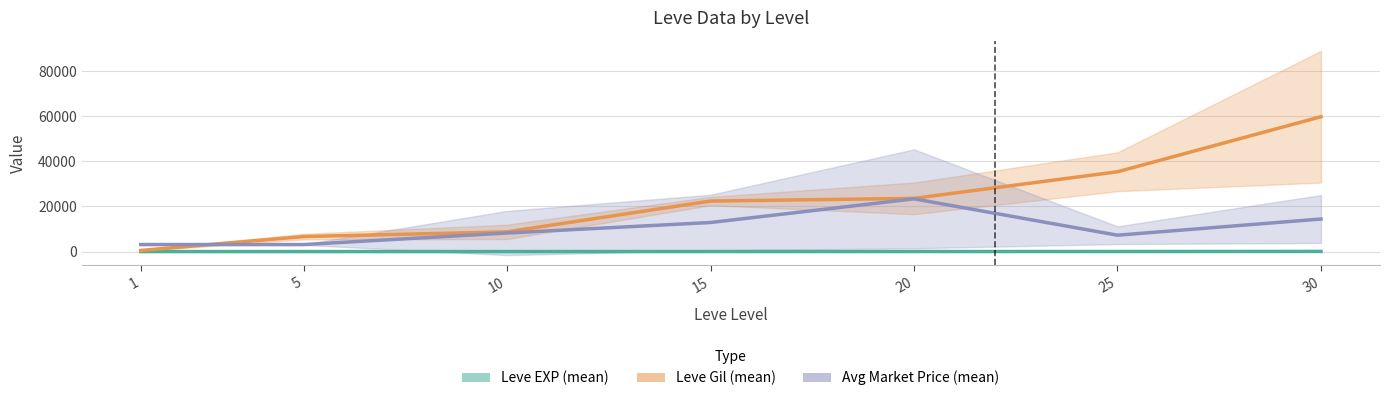

How many lines are shown in the chart?

3